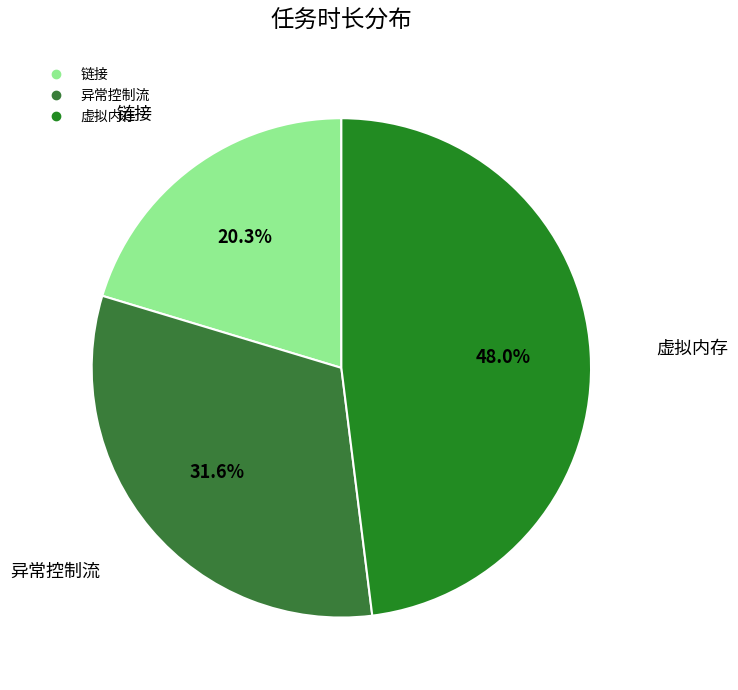

Does any single category account for the majority?

No